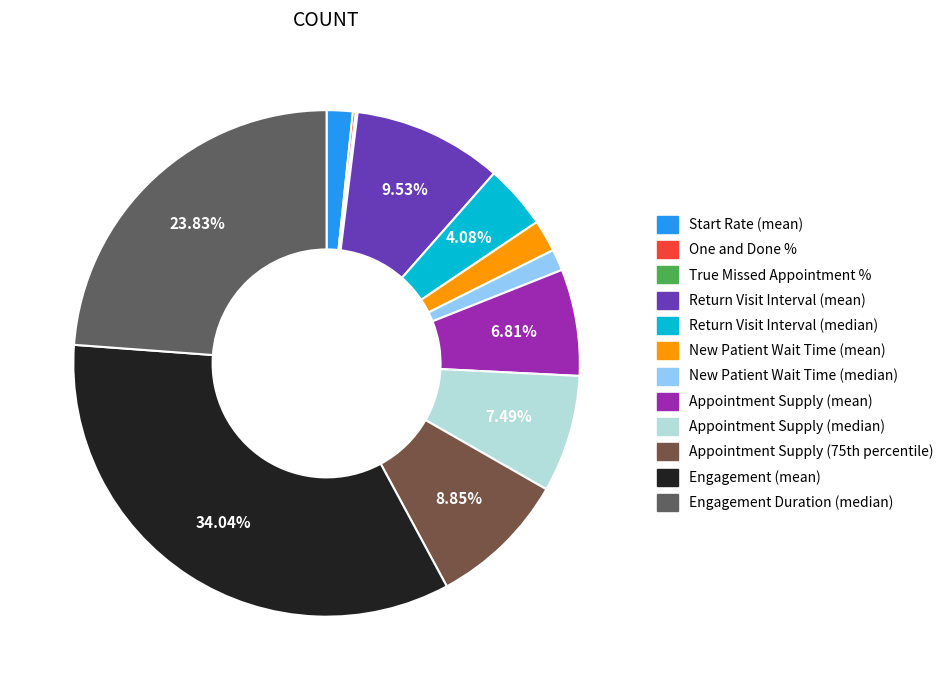

What percentage do New Patient Wait Time (median) and Engagement (mean) together represent?

35.4%